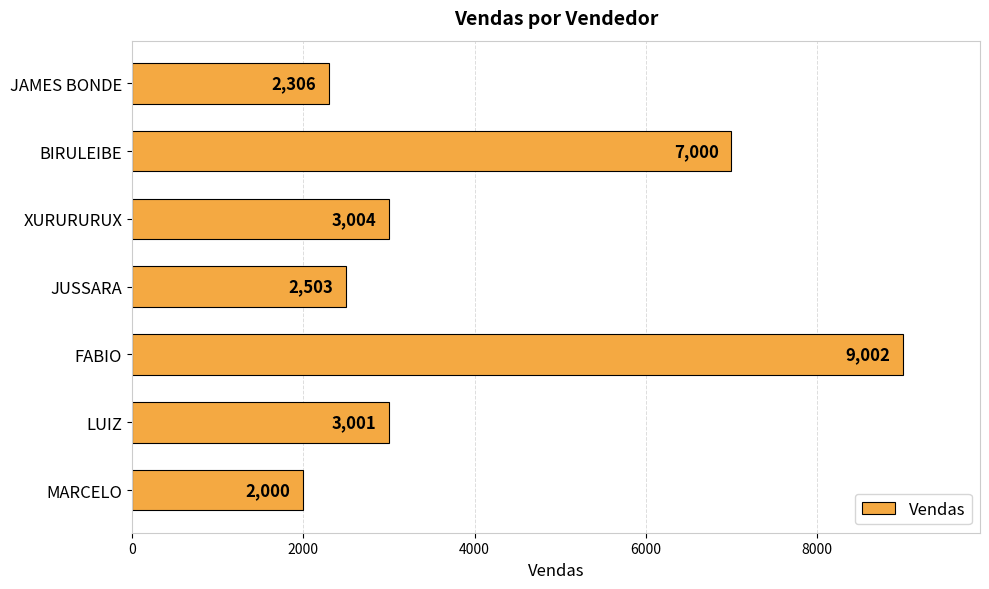

Count the number of categories in the chart.

7